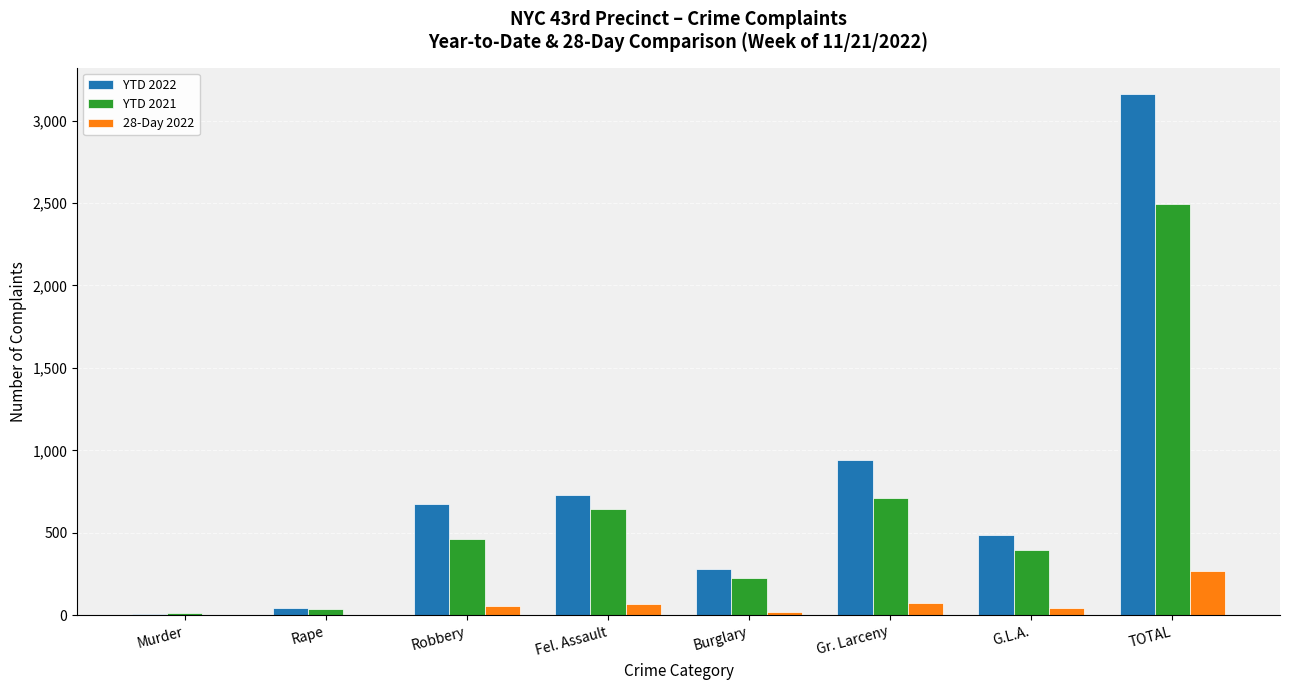

Which series has the largest total across all categories?

YTD 2022